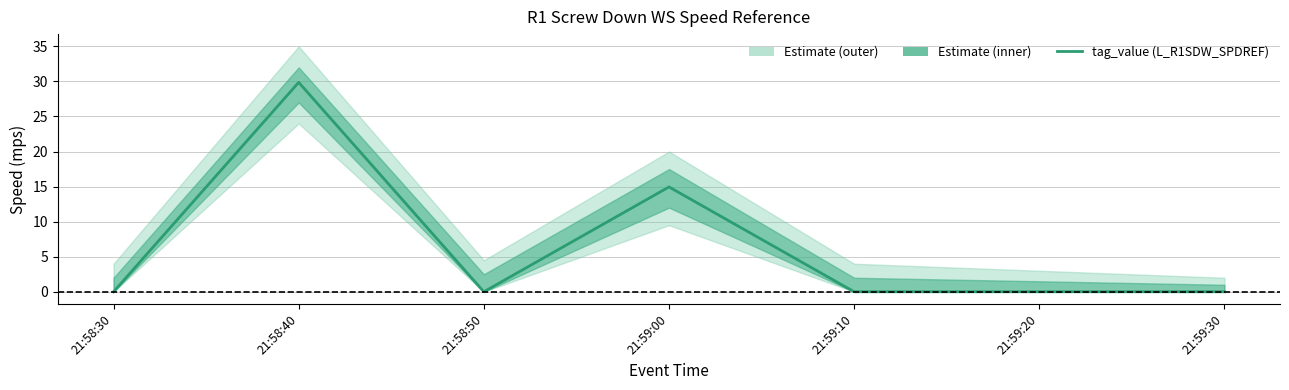

Count the number of values greater than 0.

2